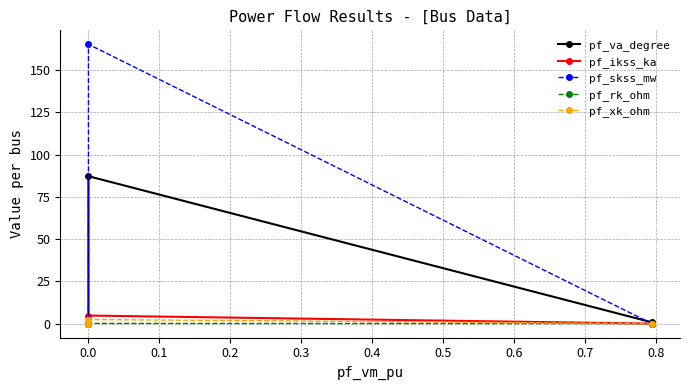

In pf_rk_ohm, how many points are higher than both neighbors (excluding endpoints)?

1